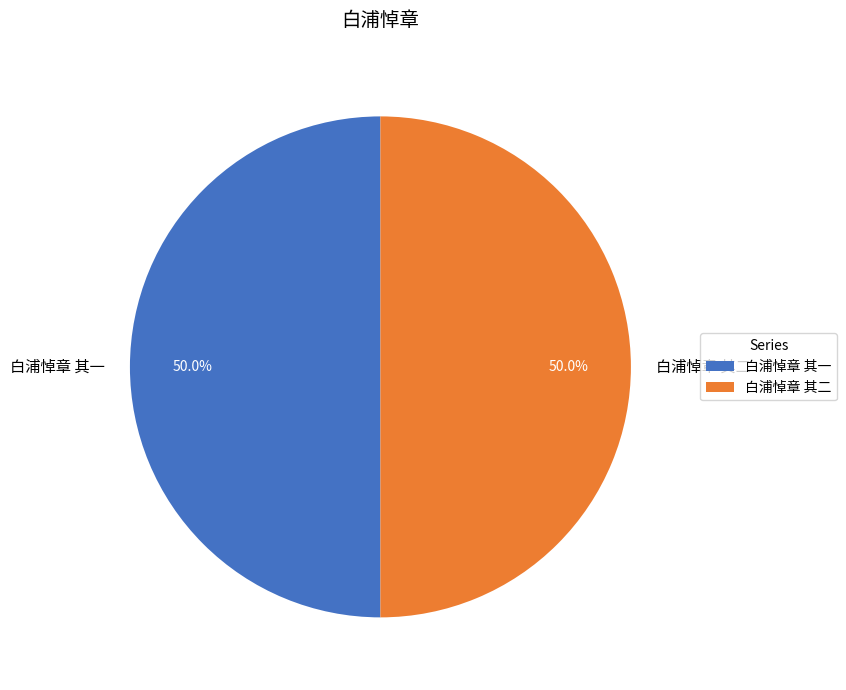

What is the ratio of the value at 白浦悼章 其二 to the value at 白浦悼章 其一?

1.0